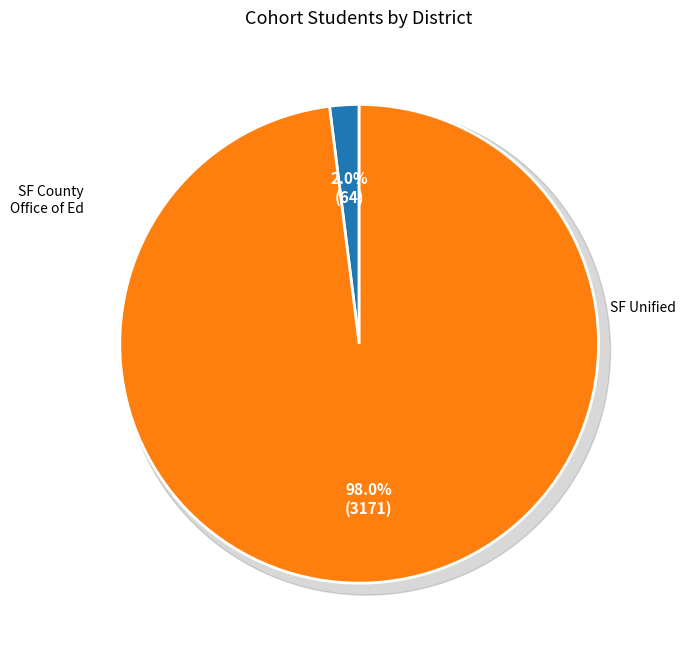

The San Francisco County Office of Education slice represents 10% of the pie. True or false?

False